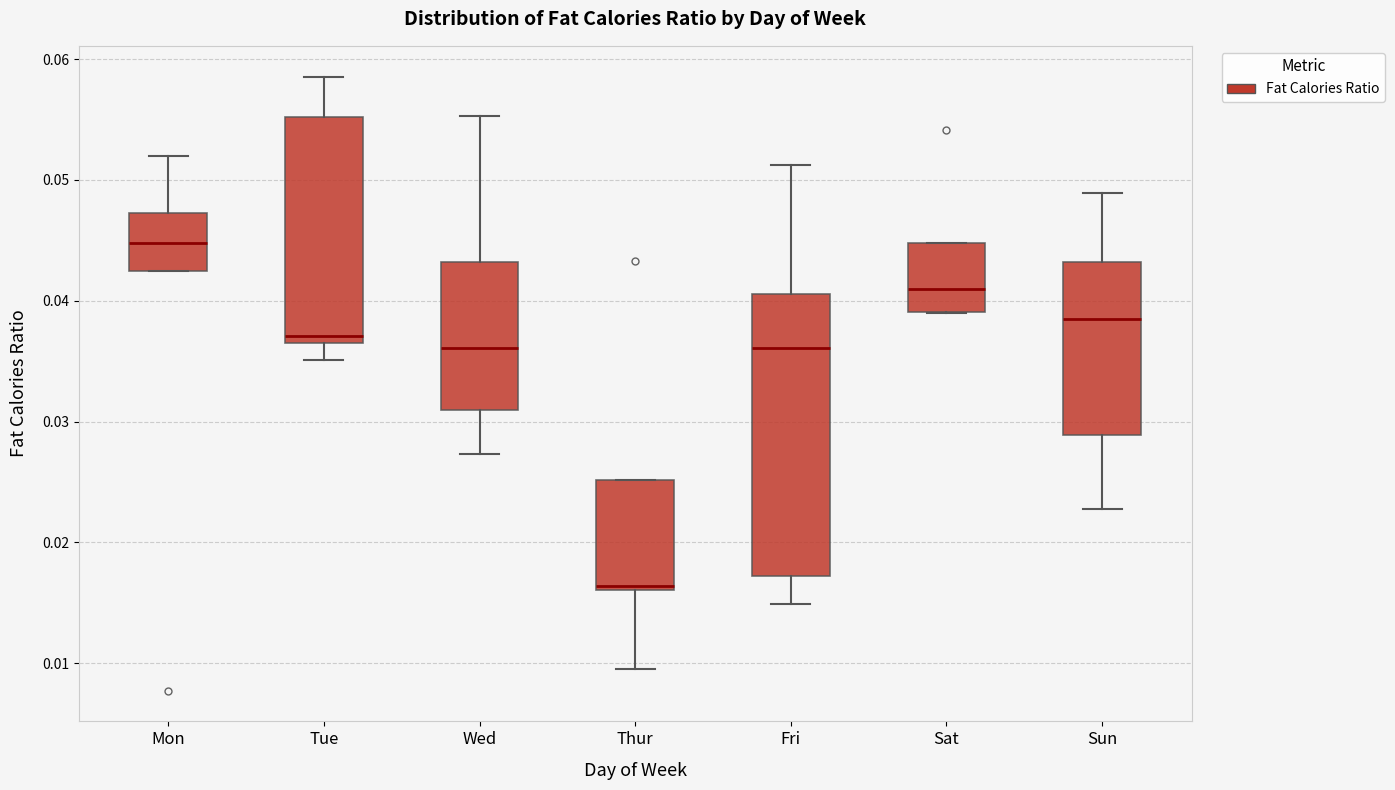

Which box is the tallest, from its lower edge to its upper edge?

Fri